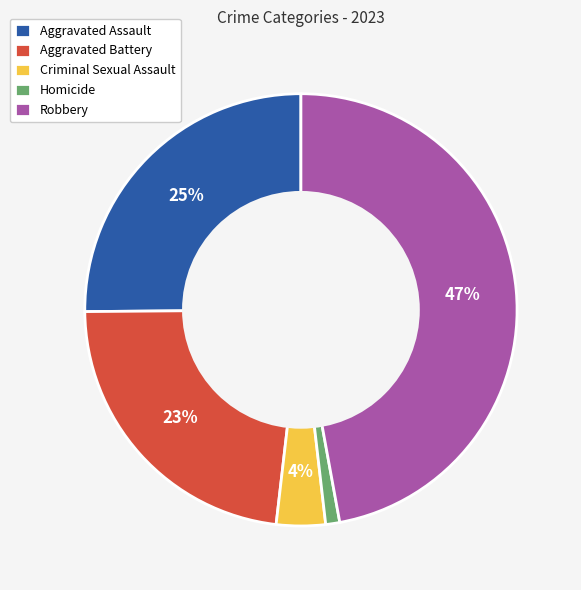

To the nearest percent, what portion does Robbery represent?

47%